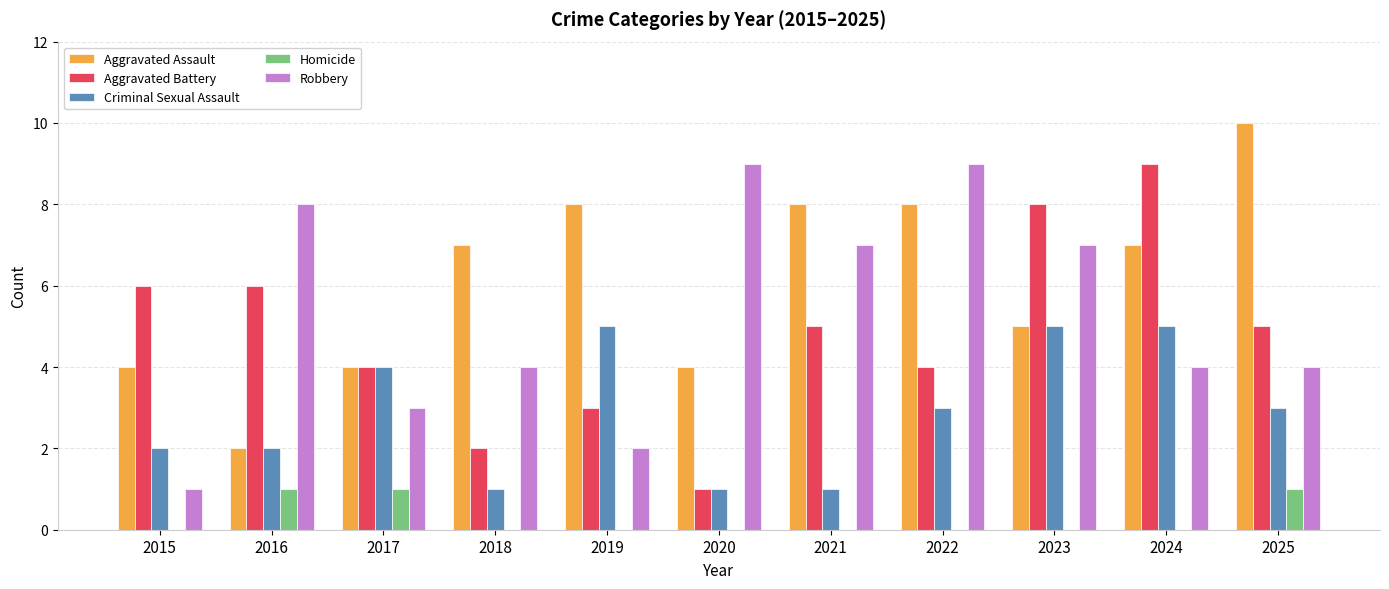

Count the Robbery values in the range 3 to 8.

7